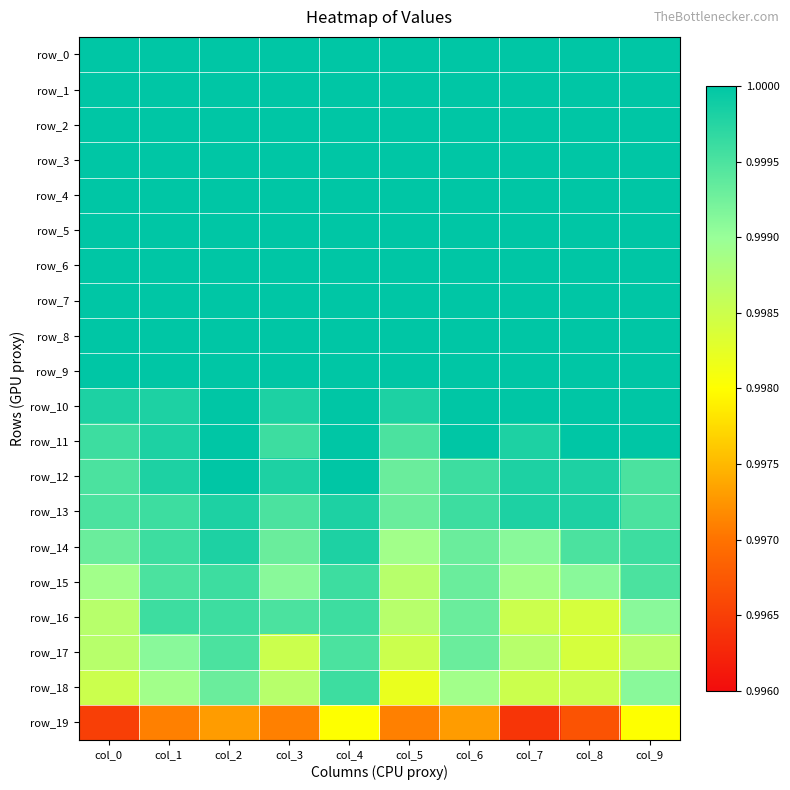

What is the total value across all series at col_3?

20.0